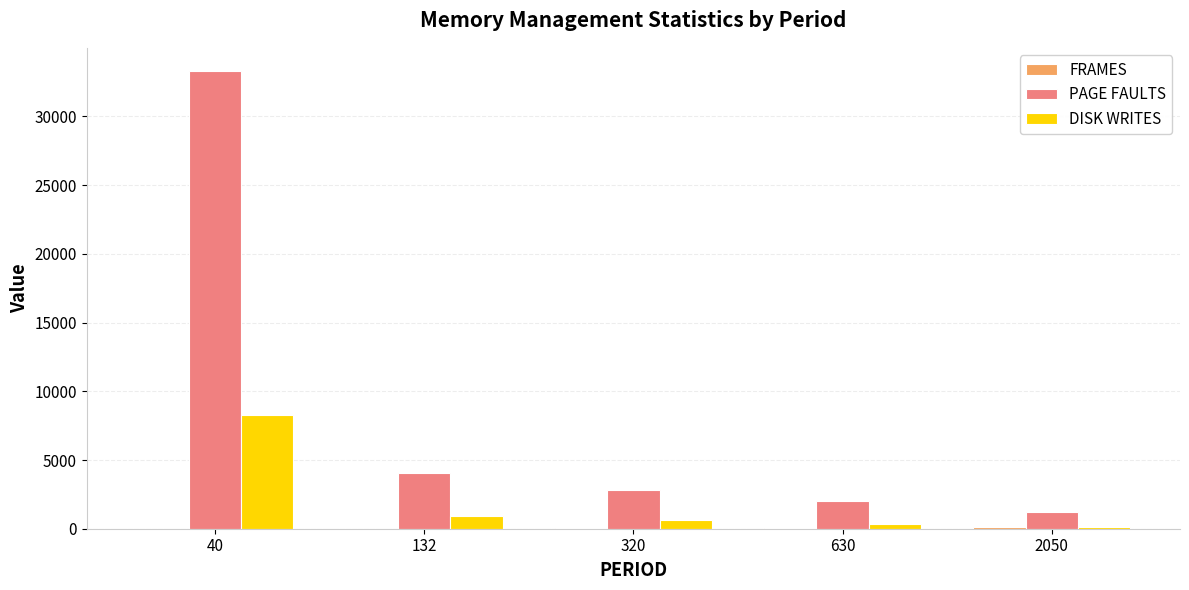

The value of PAGE FAULTS at 320 is 2836. True or false?

True